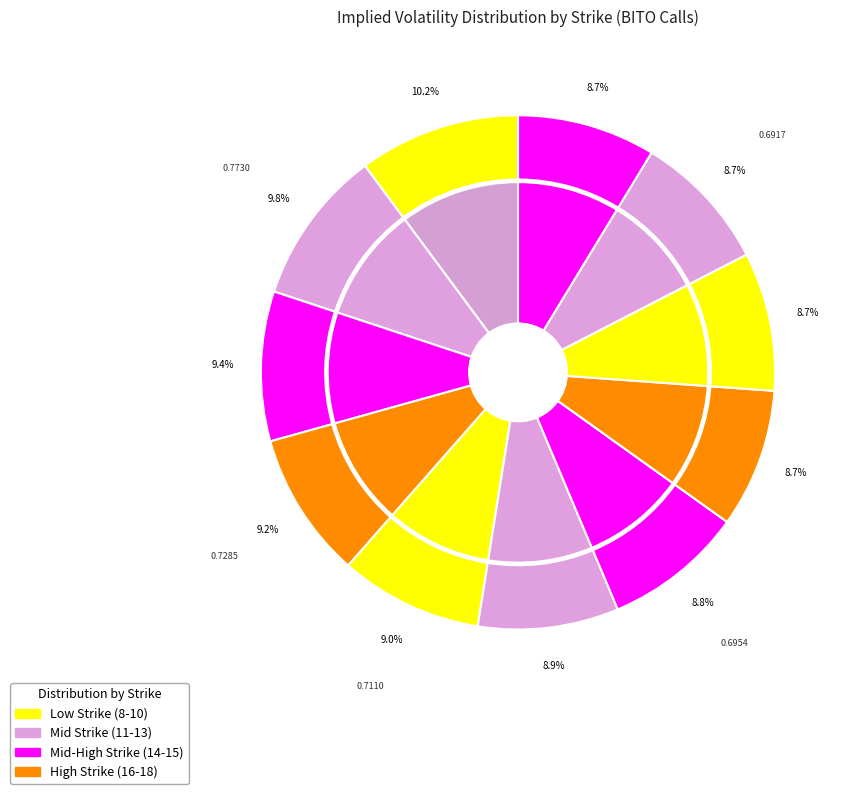

How many segments does this pie chart have?

11